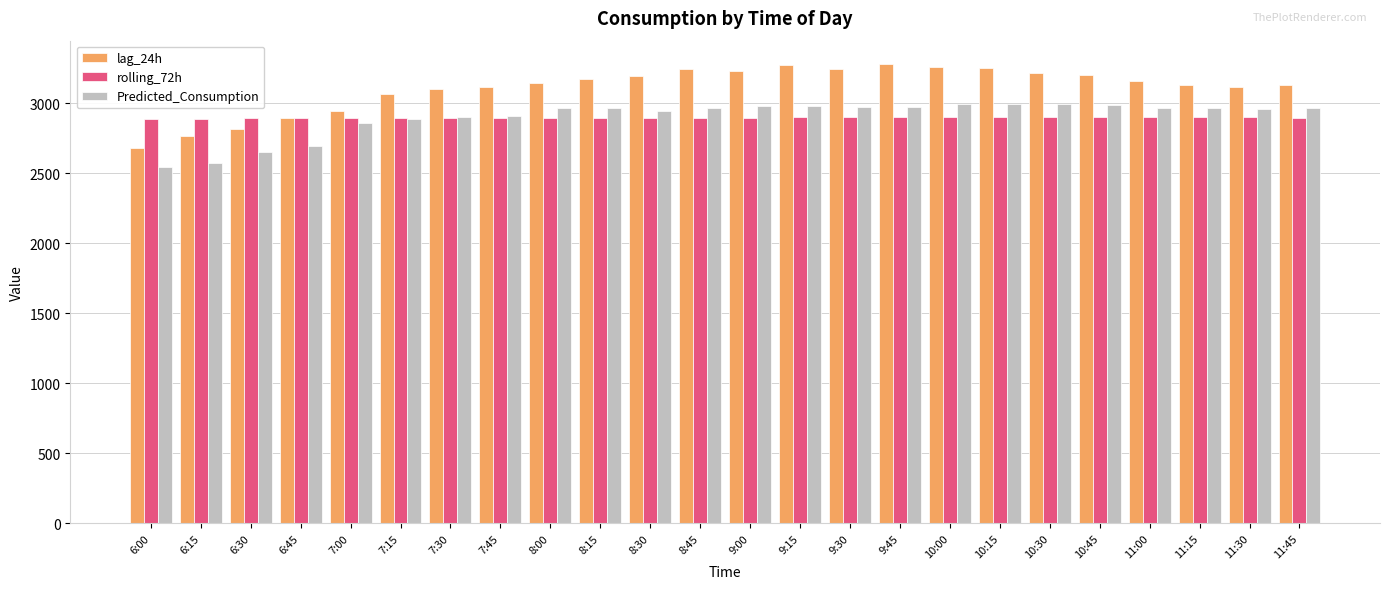

The value of lag_24h at 11:00 is 3161.0. True or false?

True